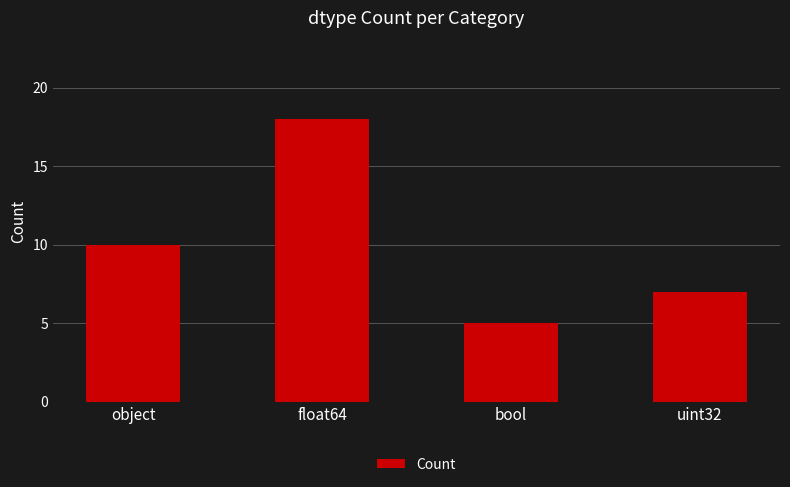

Which label corresponds to the smallest value in the chart?

bool